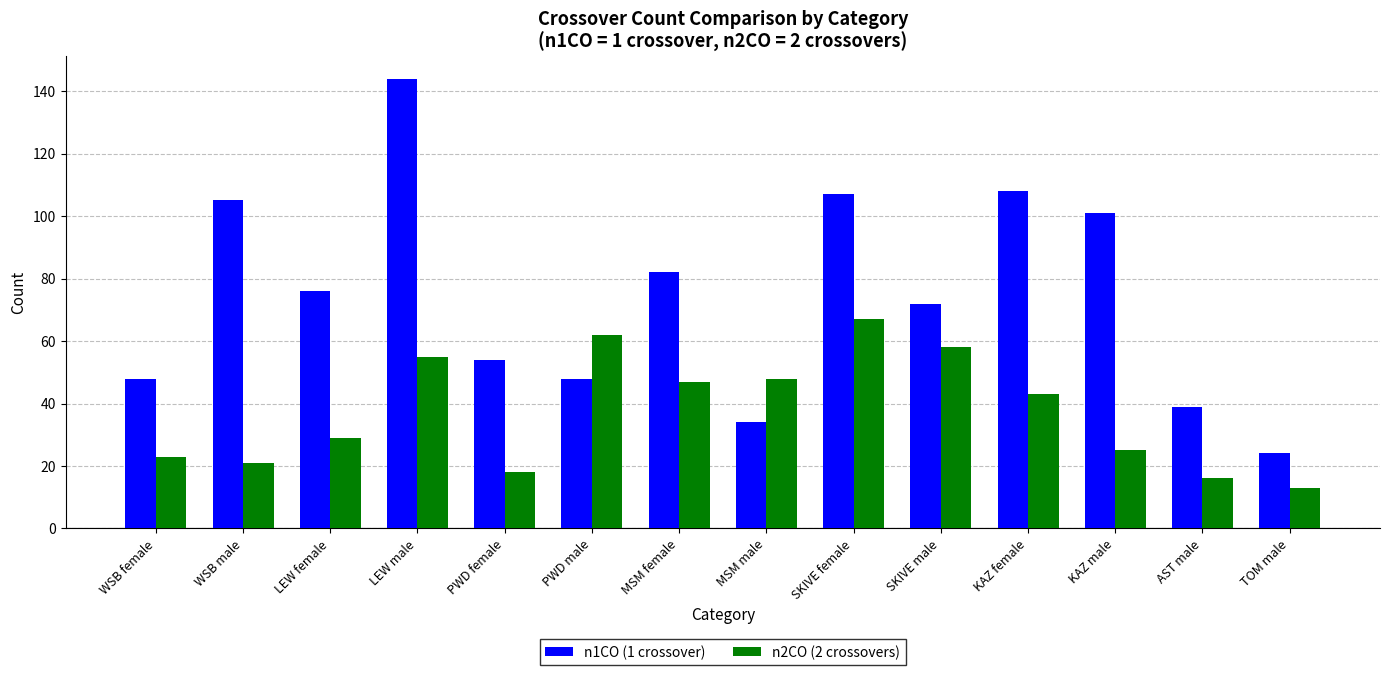

Reading left to right, list all the values displayed in this chart.

n1CO (1 crossover): WSB female=48	WSB male=105	LEW female=76	LEW male=144	PWD female=54	PWD male=48	MSM female=82	MSM male=34	SKIVE female=107	SKIVE male=72	KAZ female=108	KAZ male=101	AST male=39	TOM male=24
n2CO (2 crossovers): WSB female=23	WSB male=21	LEW female=29	LEW male=55	PWD female=18	PWD male=62	MSM female=47	MSM male=48	SKIVE female=67	SKIVE male=58	KAZ female=43	KAZ male=25	AST male=16	TOM male=13